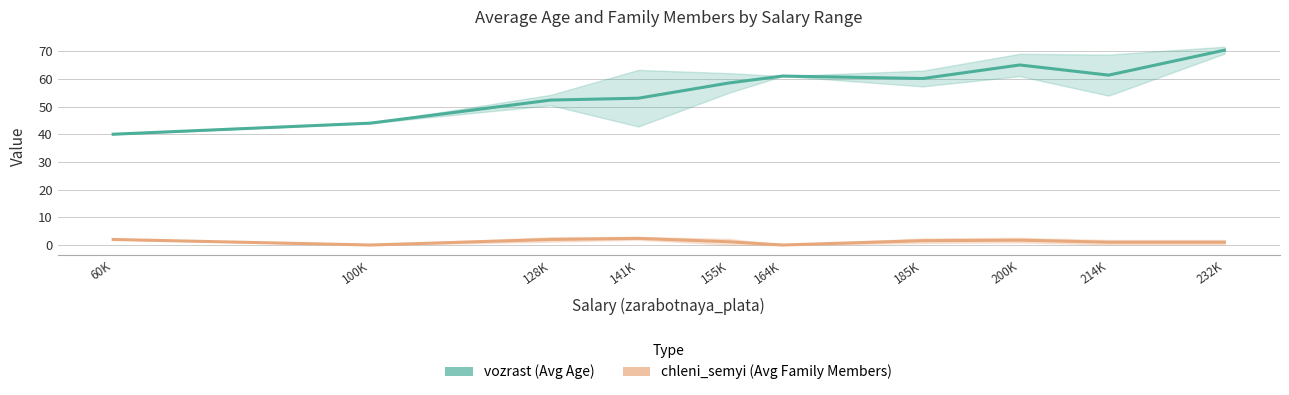

What are all the series names shown in the legend?

vozrast, chleni_semyi